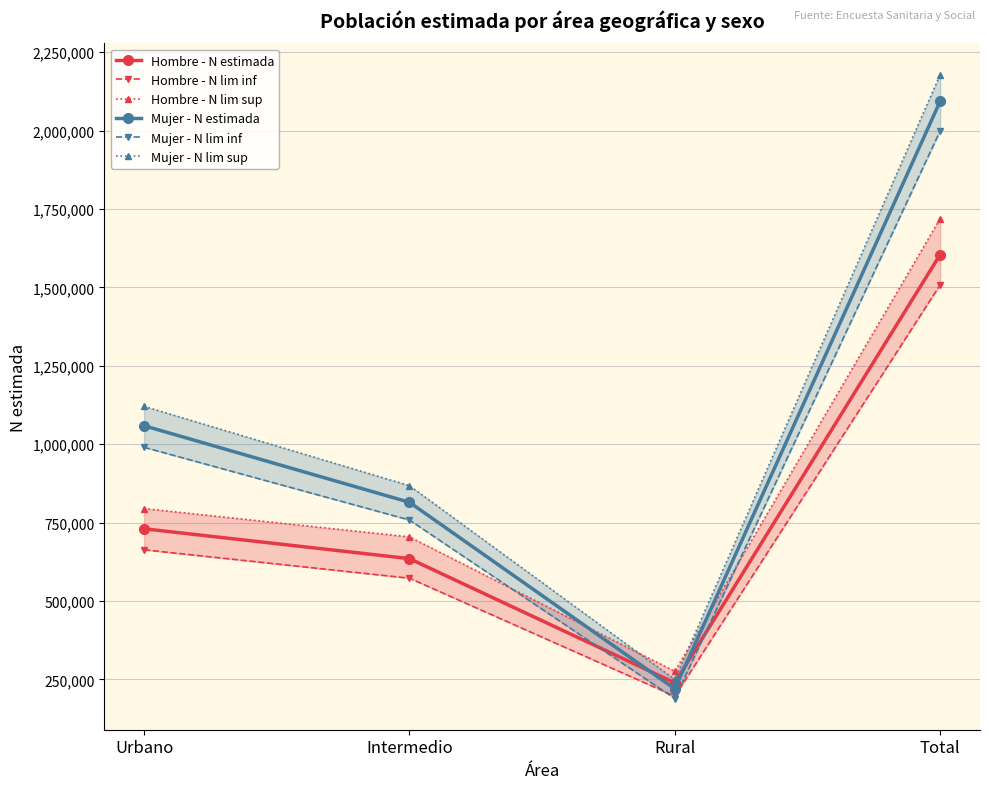

Which label corresponds to the largest value in the chart?

Total